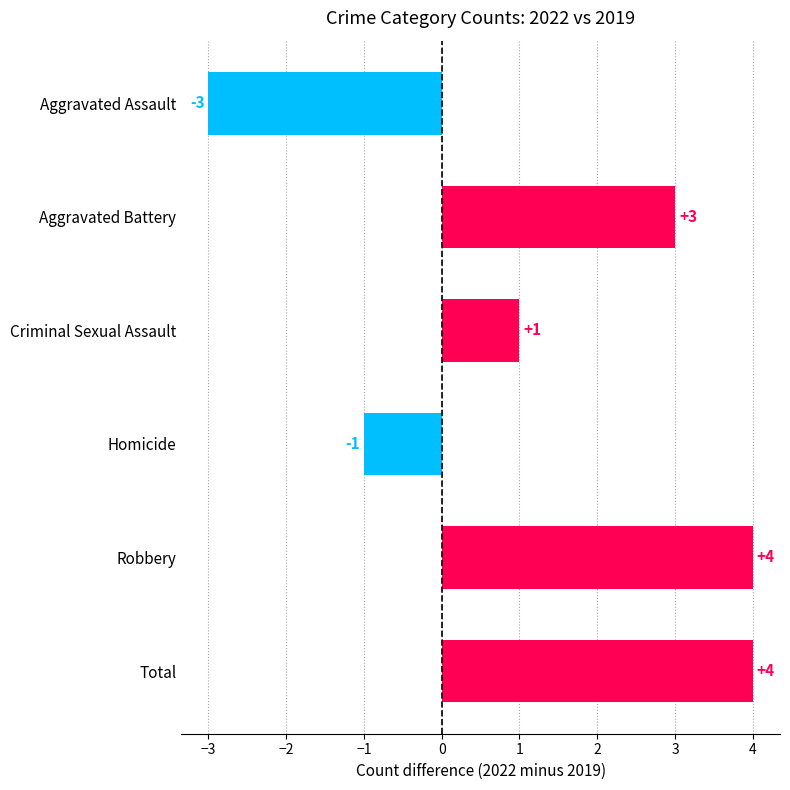

What is the difference between the values at Aggravated Battery and Homicide?

4